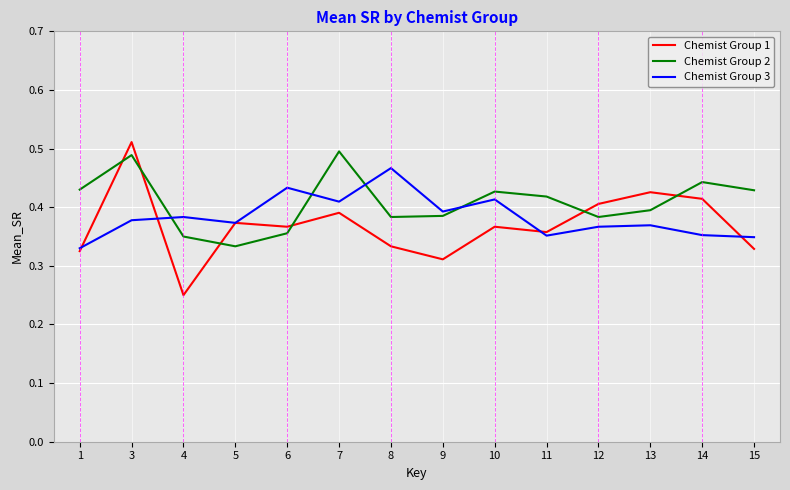

List the series in order of their peak value, highest first.

Chemist Group 1, Chemist Group 2, Chemist Group 3